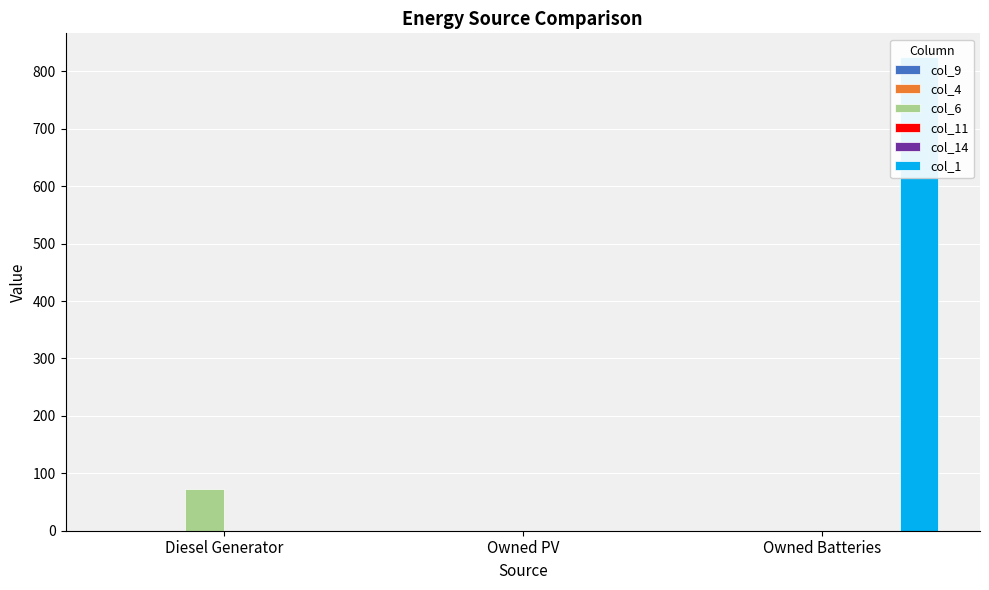

List the series in order of their peak value, highest first.

col_1, col_6, col_9, col_4, col_11, col_14